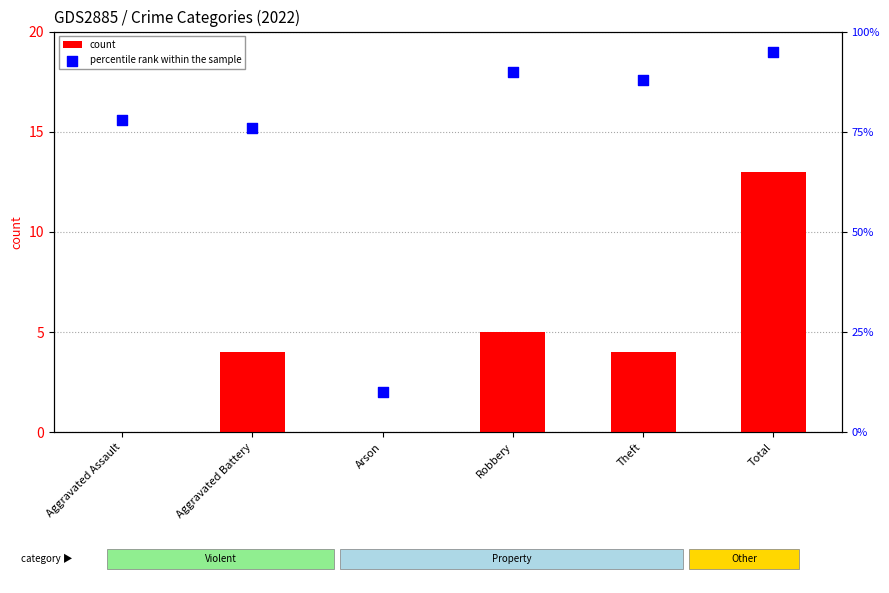

What is the total value across all series at Arson?

10